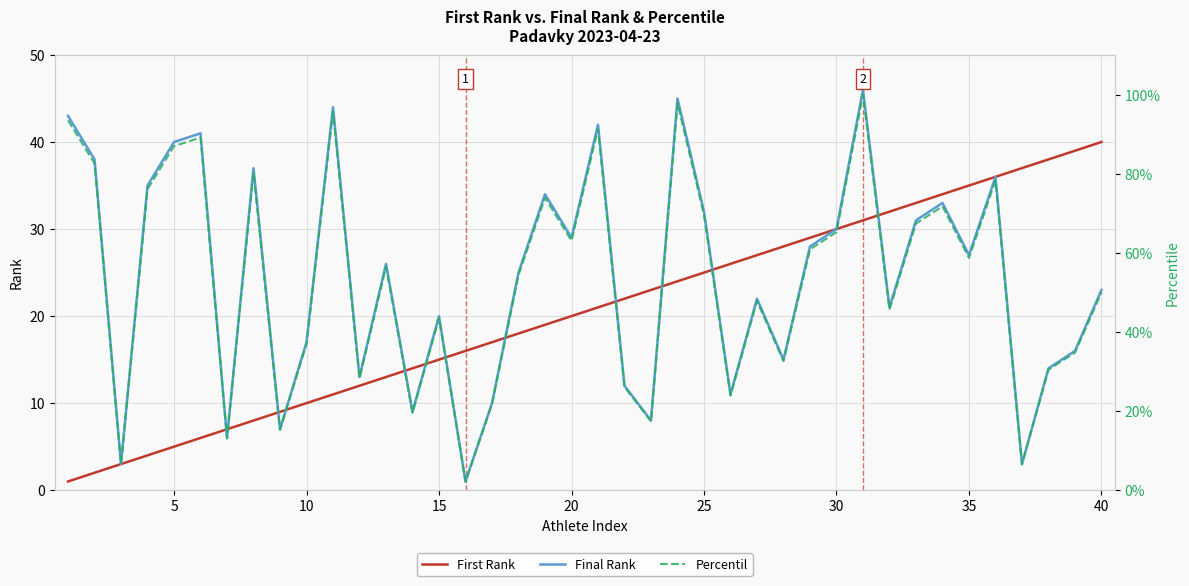

True or false: First Rank and Percentil intersect in this chart.

False